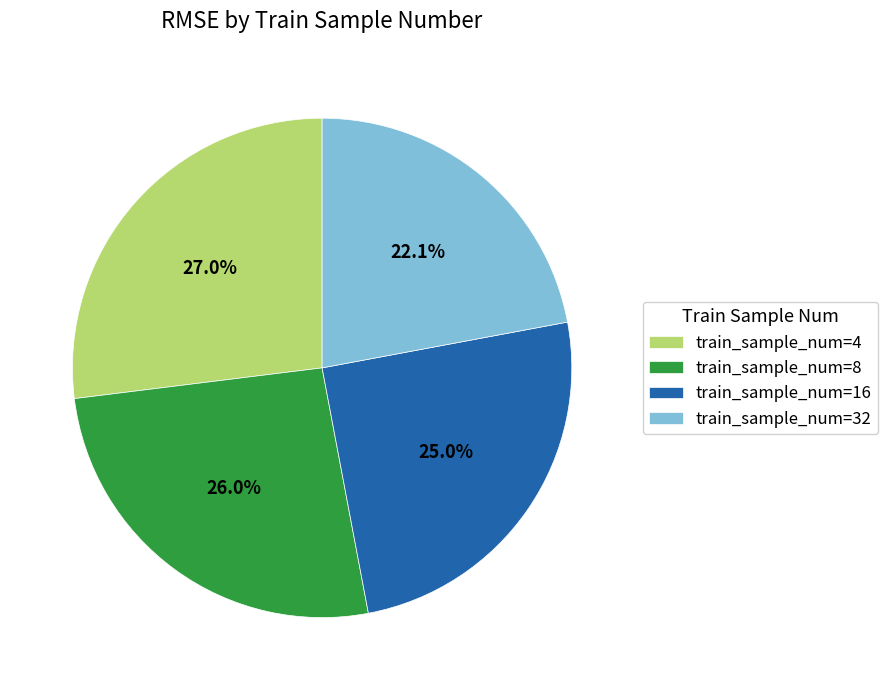

Which category has the smallest portion of the pie?

train_sample_num=32